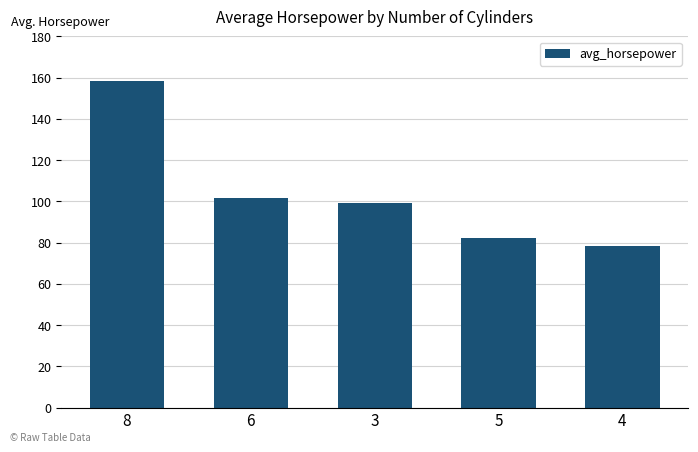

Count the number of data series in this chart.

1